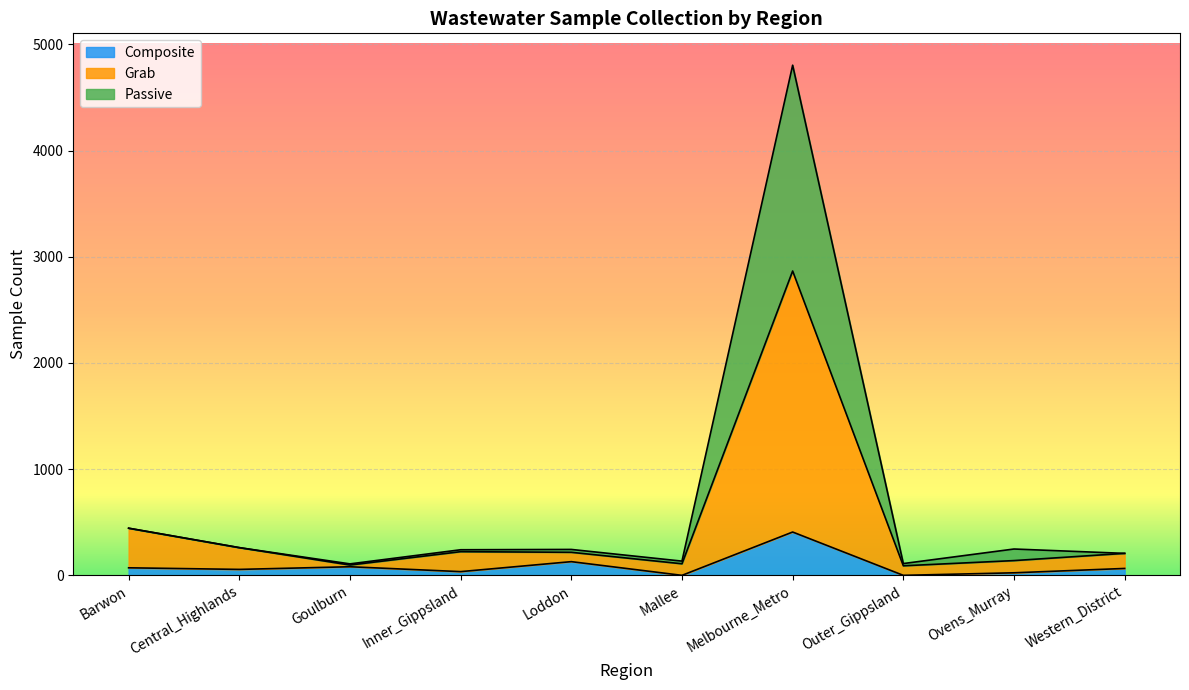

What is the sum of all Composite values?

869